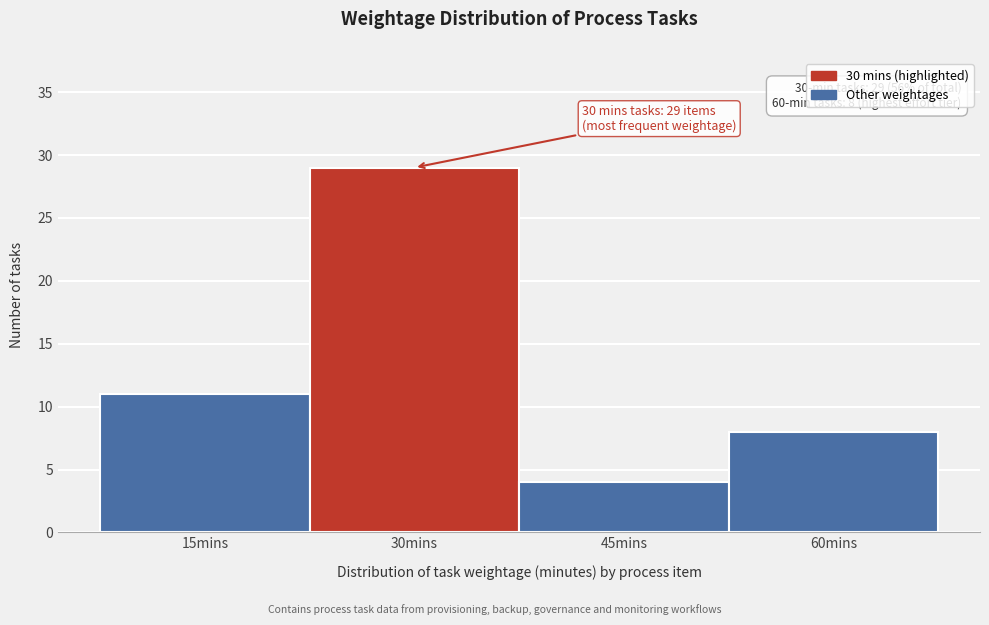

Reading right to left, what are all the values shown in this chart?

60mins=8	45mins=4	30mins=29	15mins=11